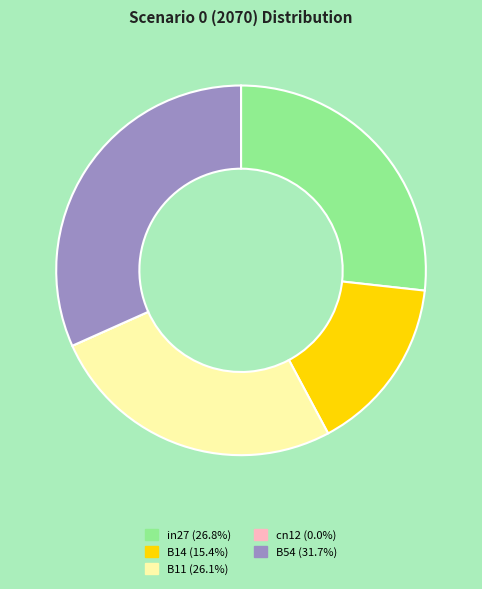

Does B54 (31.7%) account for over 50% of the chart?

No